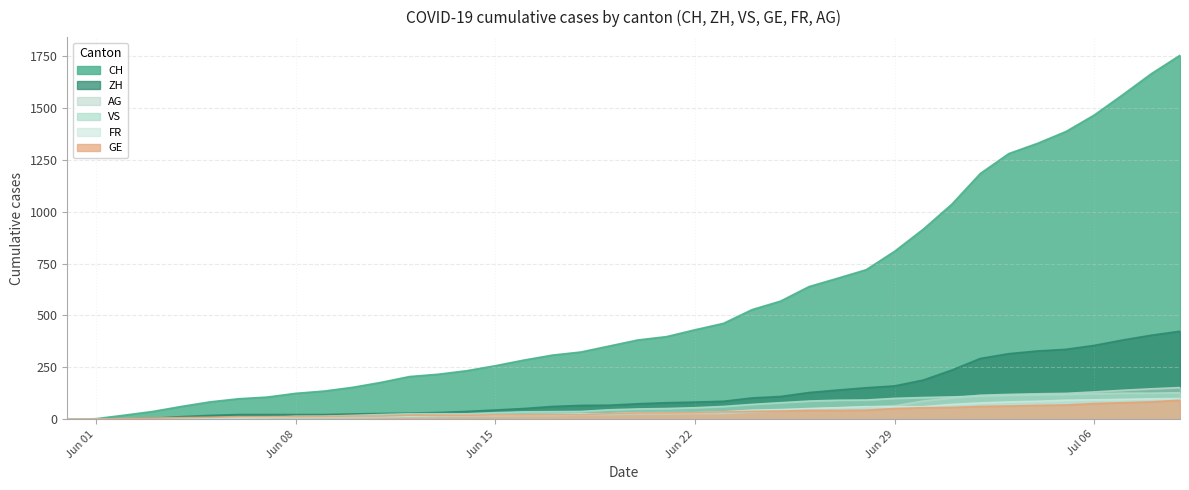

What is the maximum value for FR?

100